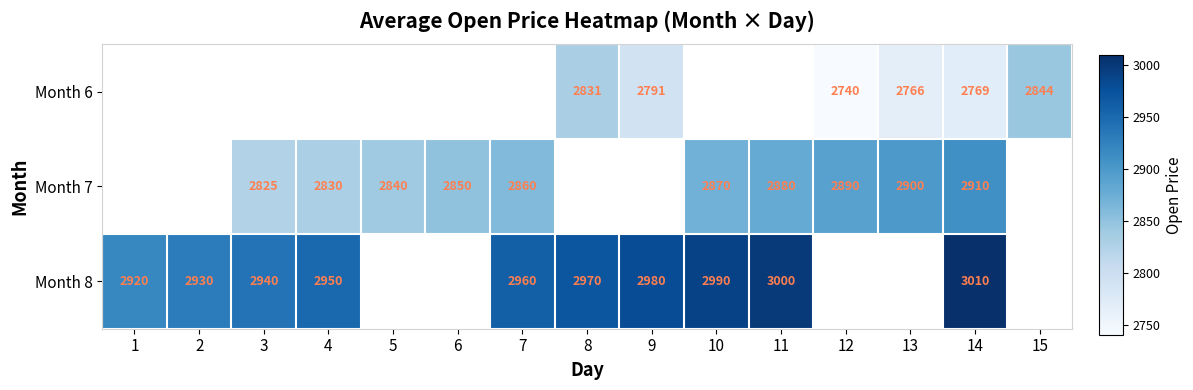

Is the value of Month 6 at 12 greater than the value of Month 8 at 9?

No